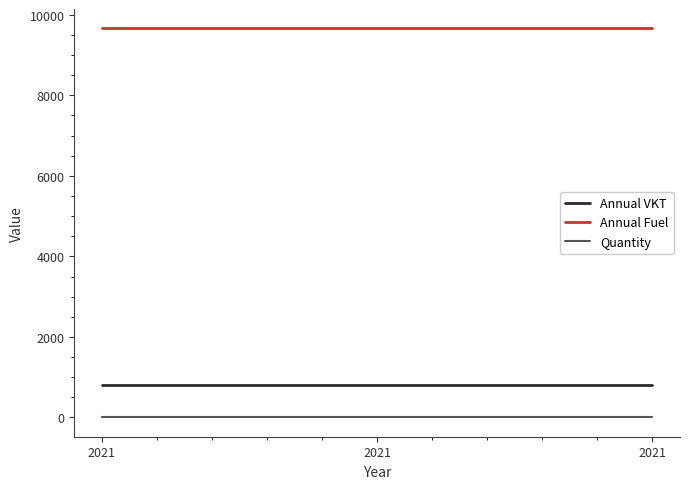

Reading left to right, what are all the values shown in this chart?

Annual VKT: 2021=800	2021=800	2021=800
Annual Fuel: 2021=9660	2021=9660	2021=9660
Quantity: 2021=5	2021=5	2021=5